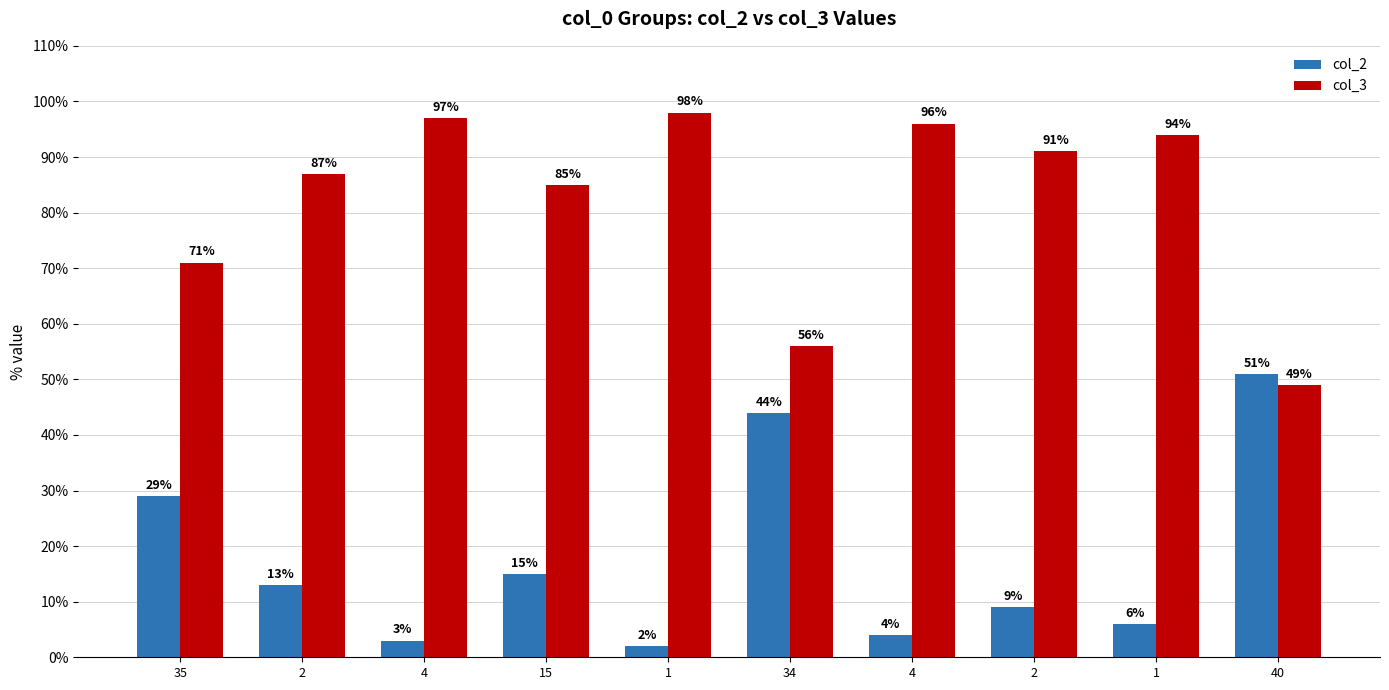

How many distinct data groups are displayed?

2